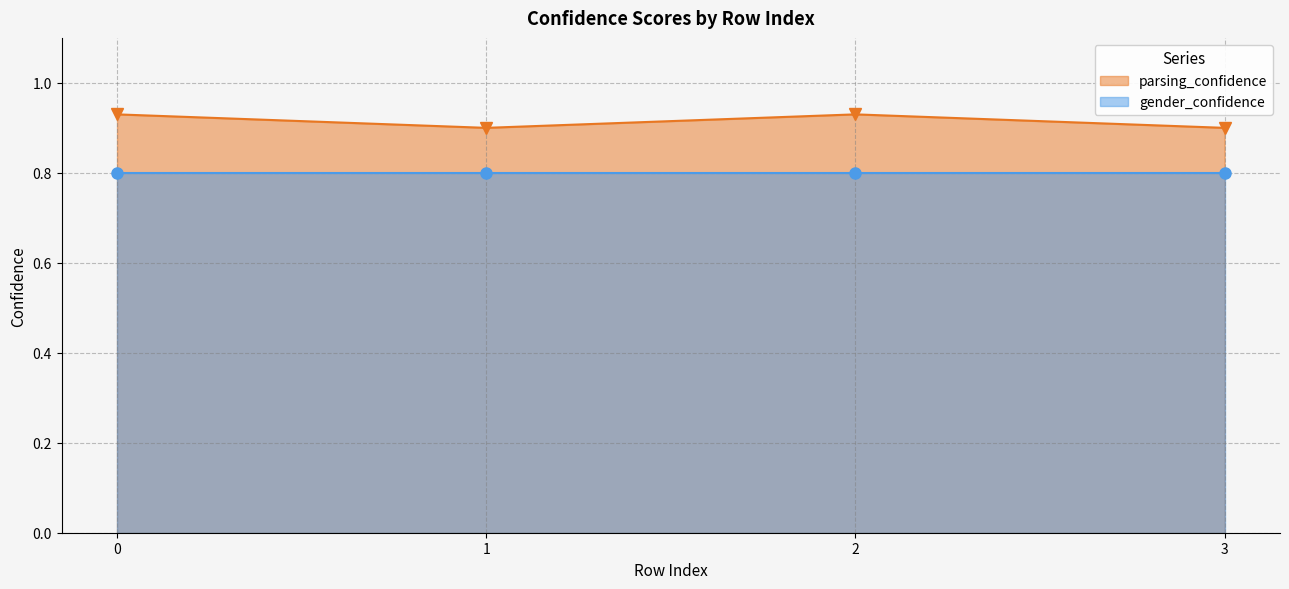

Is it true that the value at 3 is 0.5?

False